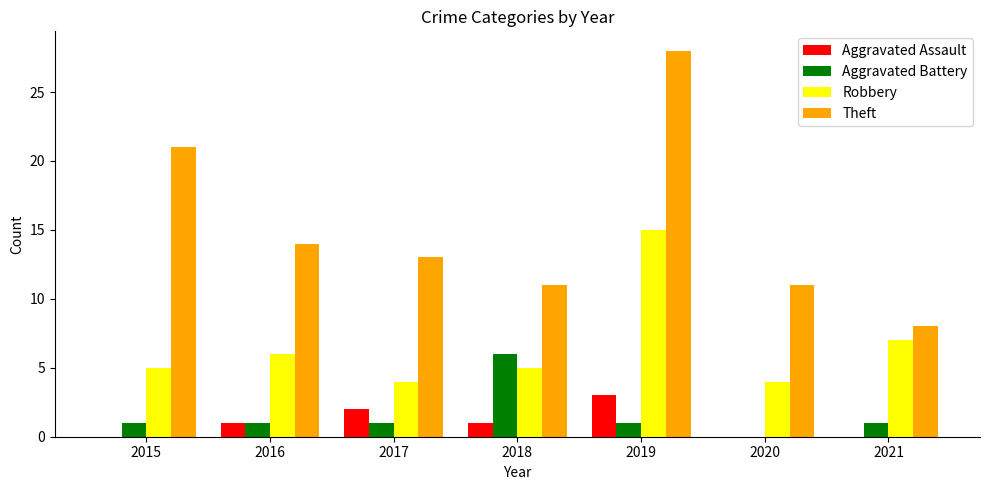

At which label is Robbery closest to 9?

2021